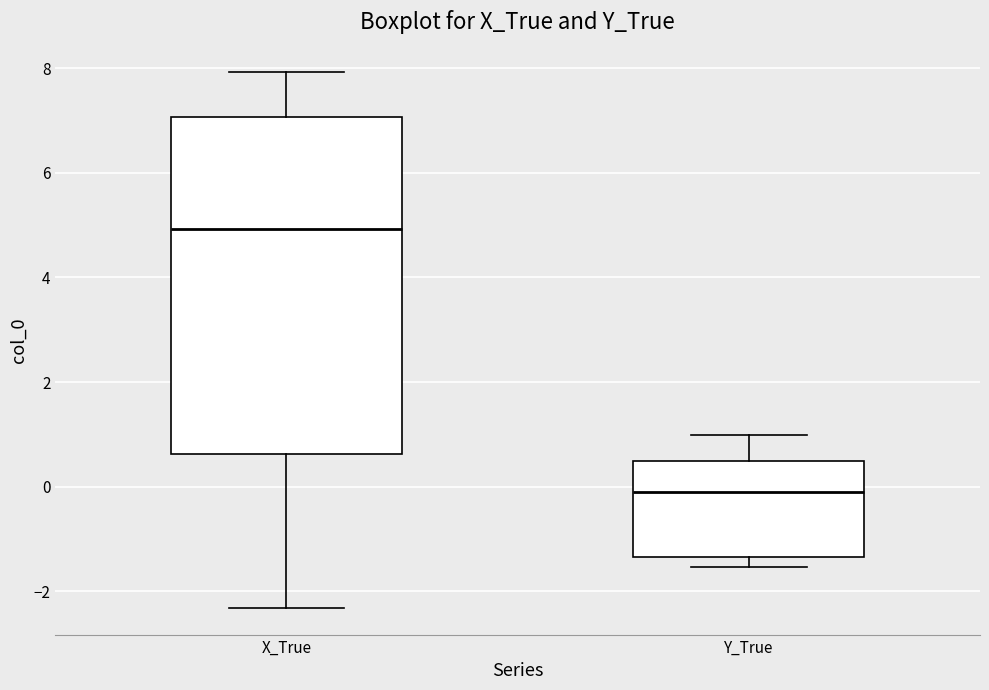

Reading left to right, read every box against the y-axis: the position of its median line, the range the box covers, and the ends of its whiskers. The values are not printed on the chart, so give them approximately, as read against the axis.

X_True: median 5.0, box 0.6 to 7.0, whiskers -2.4 to 8.0
Y_True: median -0.2, box -1.4 to 0.4, whiskers -1.6 to 1.0